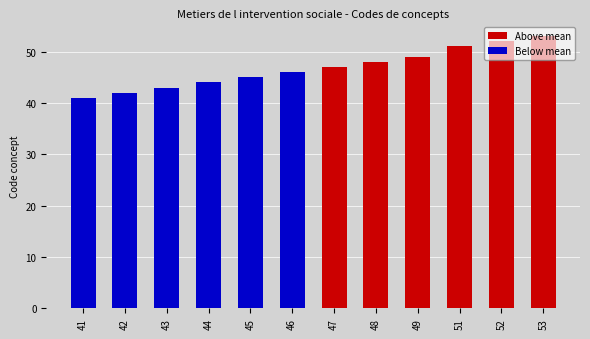

Reading left to right, list all the values displayed in this chart.

Above mean: 0	0	0	0	0	0	47	48	49	51	52	53
Below mean: 41	42	43	44	45	46	0	0	0	0	0	0